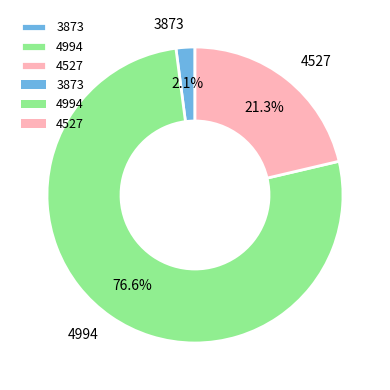

Is it true that 4527 is 21% of the pie?

True